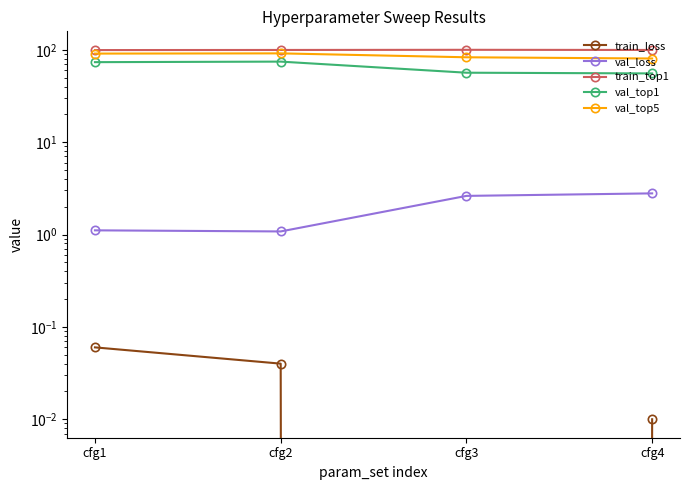

Is it true that train_top1 equals 100.0 at cfg3?

True